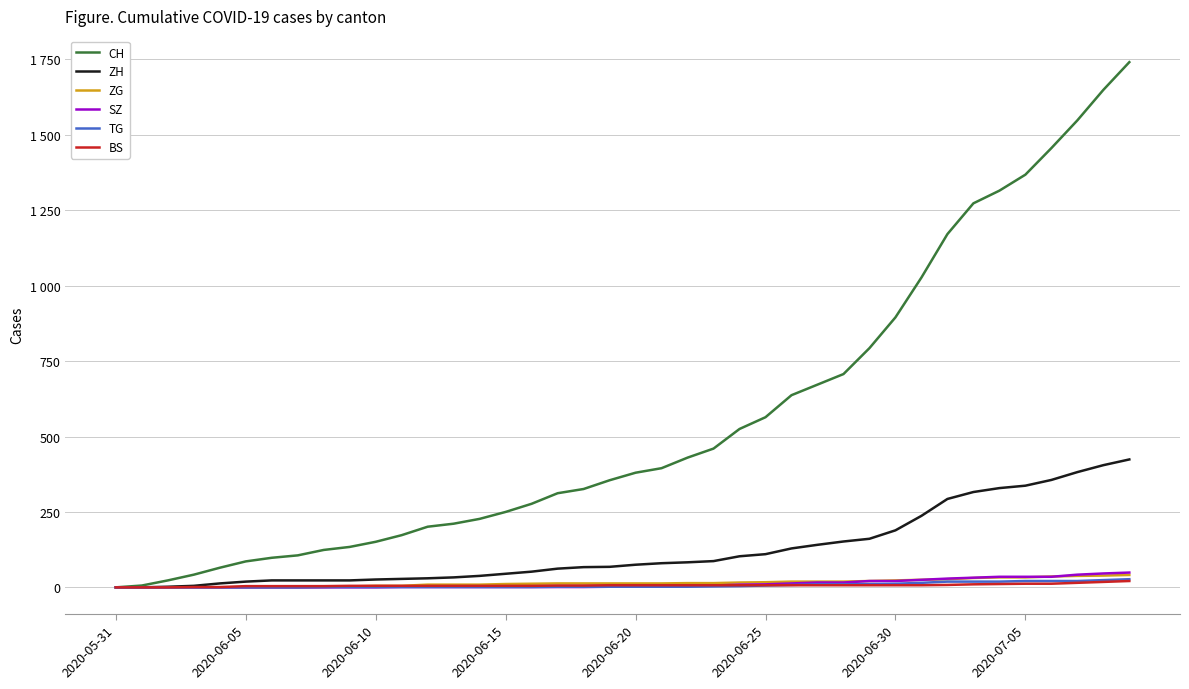

Does the chart display data point markers on the line(s)?

No